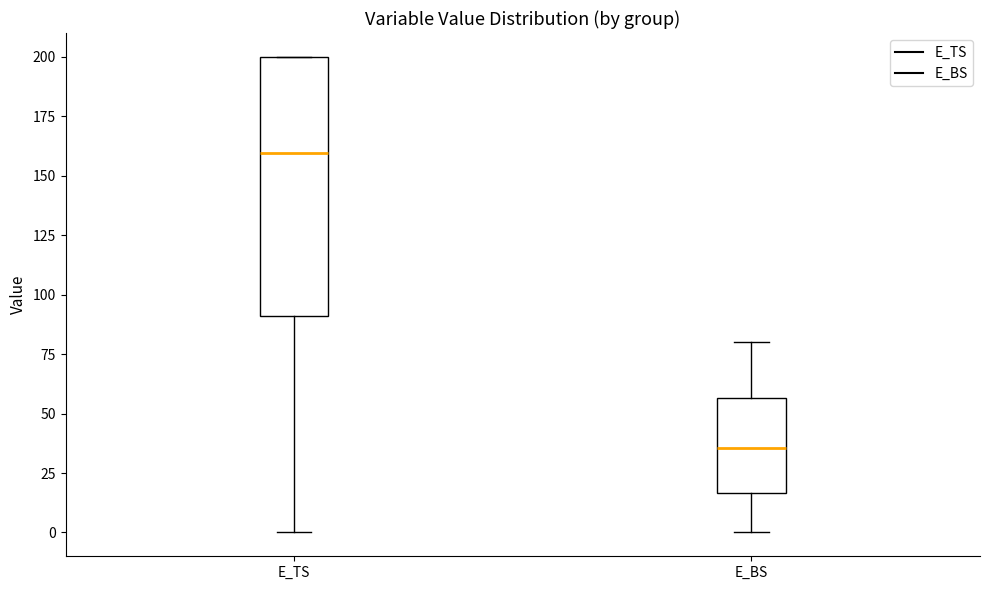

Reading left to right, transcribe this box plot: for each box, give where its median line is, the range the box spans, and where its two whiskers end, as read against the y-axis. The values are not printed on the chart, so give them approximately, as read against the axis.

E_TS: median 160, box 90 to 200, whiskers 0 to 200
E_BS: median 35, box 15 to 55, whiskers 0 to 80